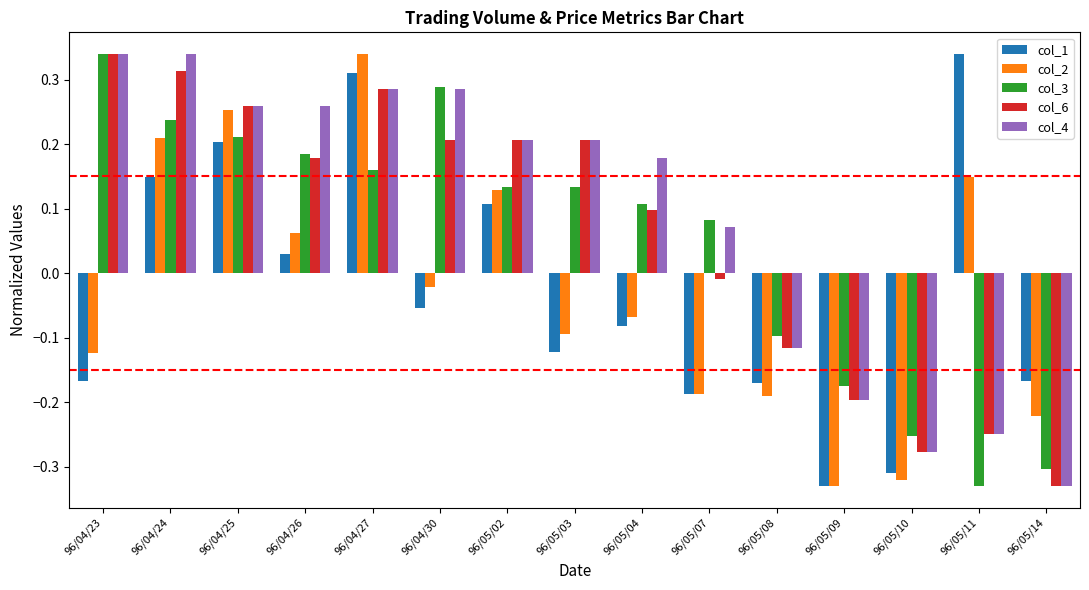

At which label is col_6 closest to 0?

96/05/07